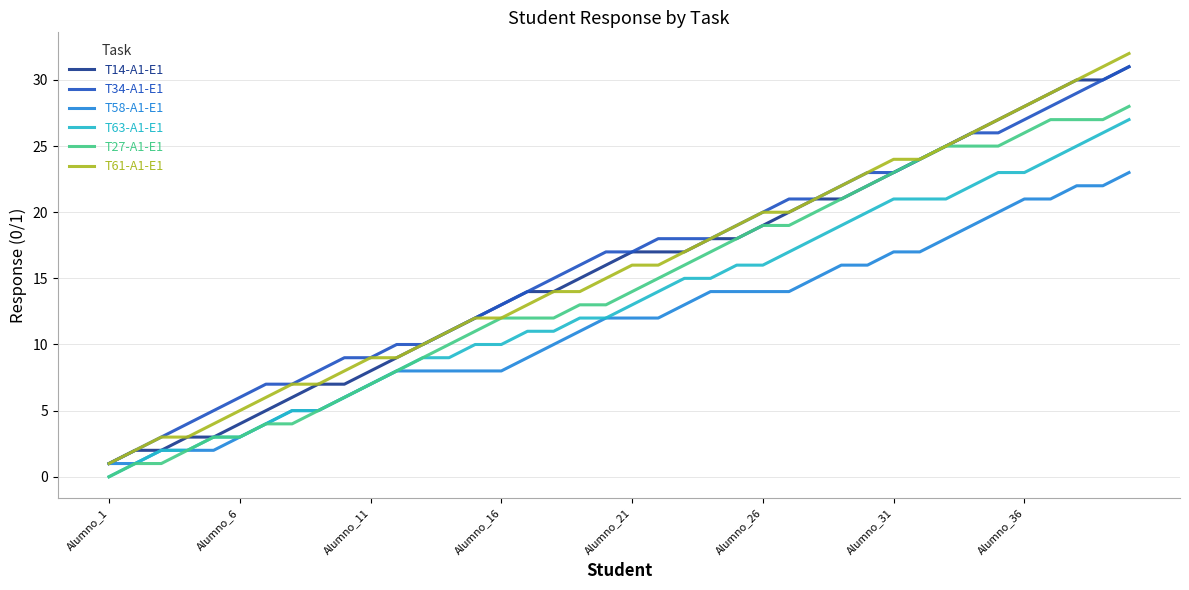

Which series has the widest spread of values?

T61-A1-E1